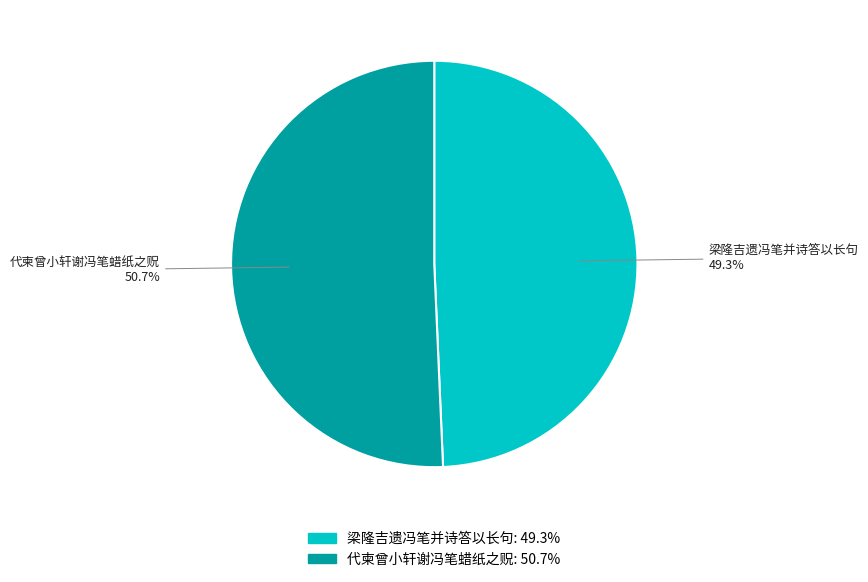

The 梁隆吉遗冯笔并诗答以长句 slice represents 59% of the pie. True or false?

False